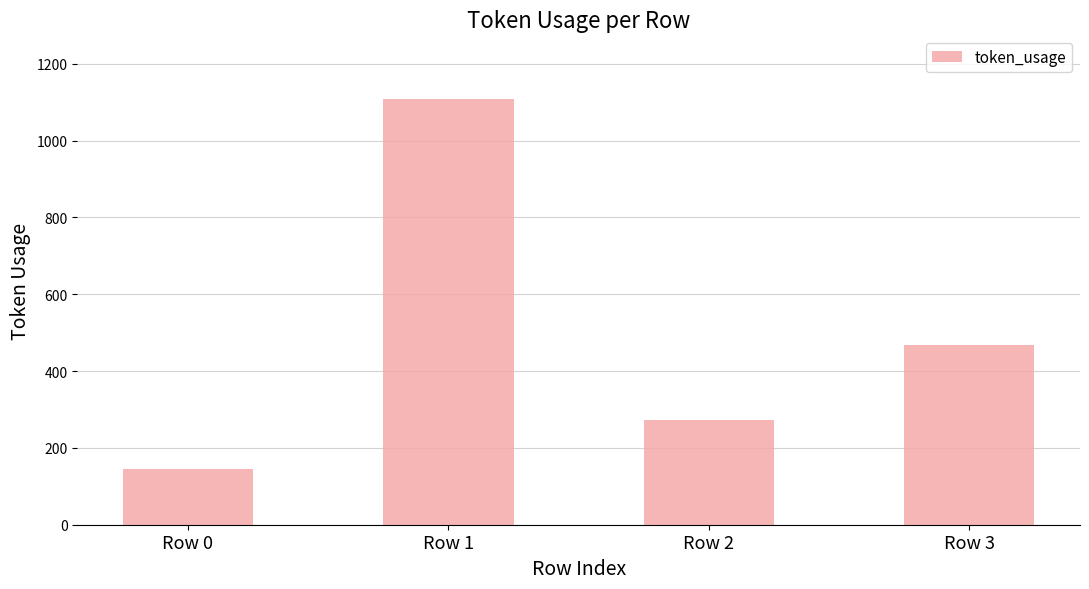

Approximately how many times larger is the value at Row 2 compared to Row 1?

0.2